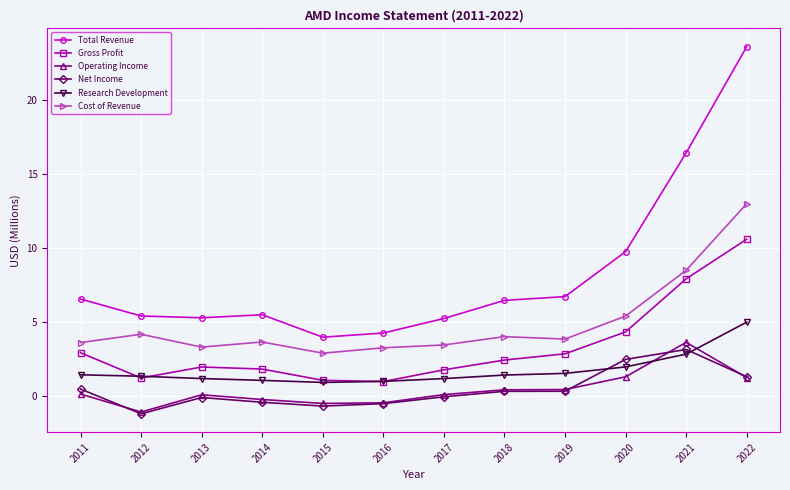

Which series changed the most between 2020 and 2021?

Total Revenue